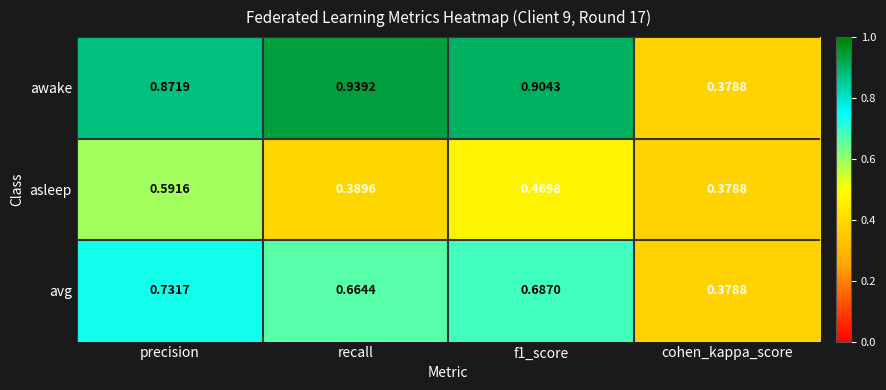

Which label corresponds to the largest value in the chart?

recall